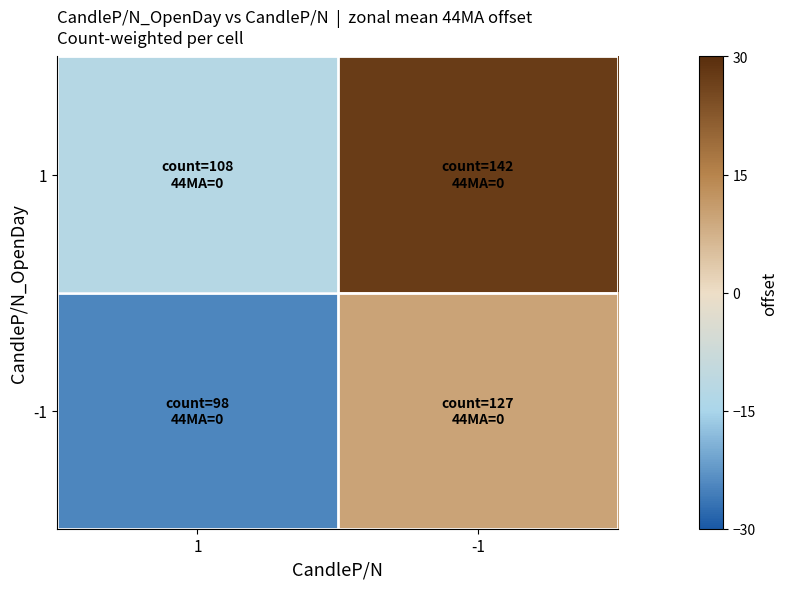

What is the total value across all series at 1?

-37.1